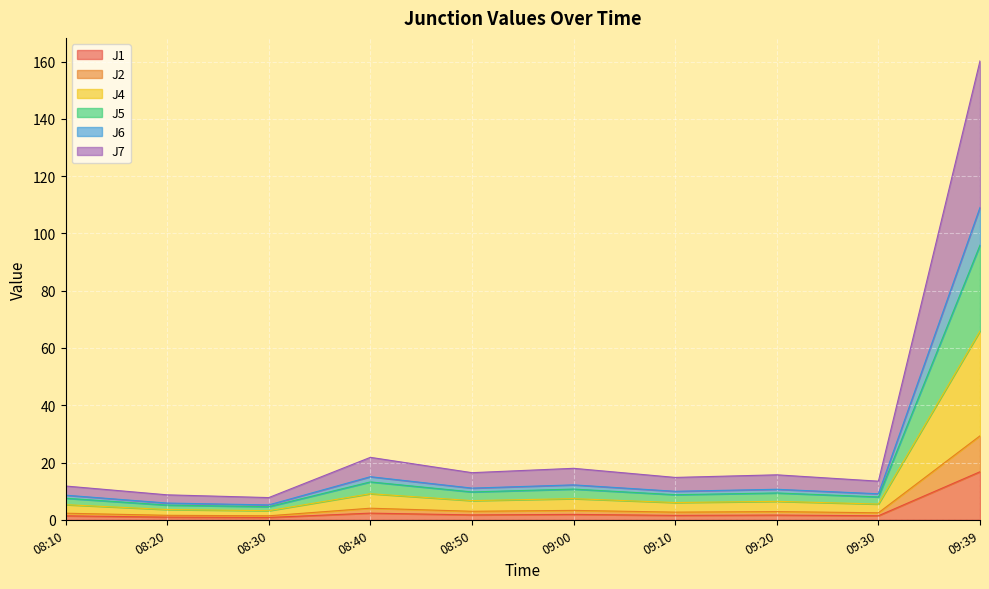

At which category is the sum across all series the highest?

09:39